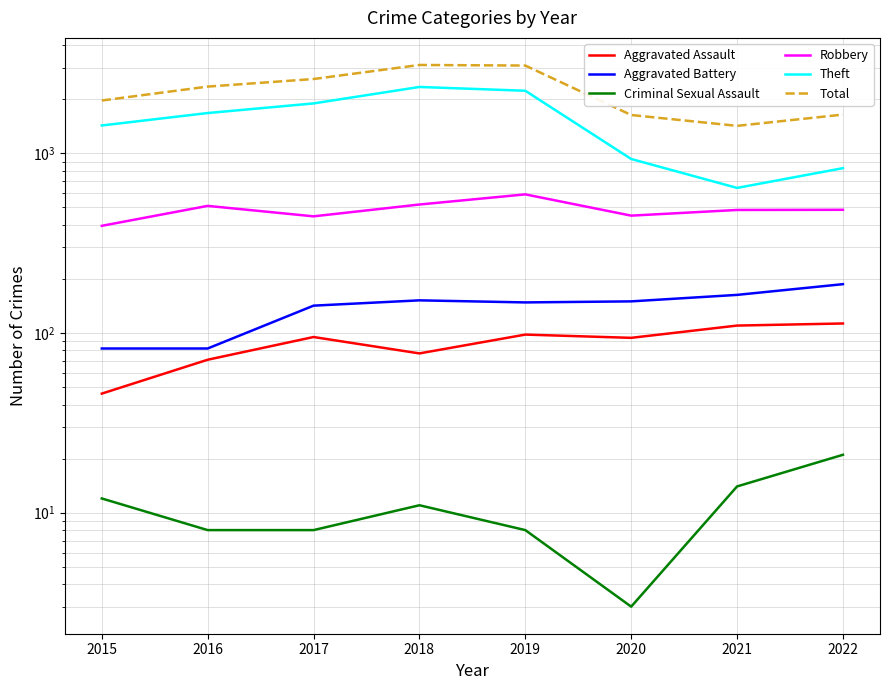

What is the difference between the maximum and minimum values in the Robbery series?

196